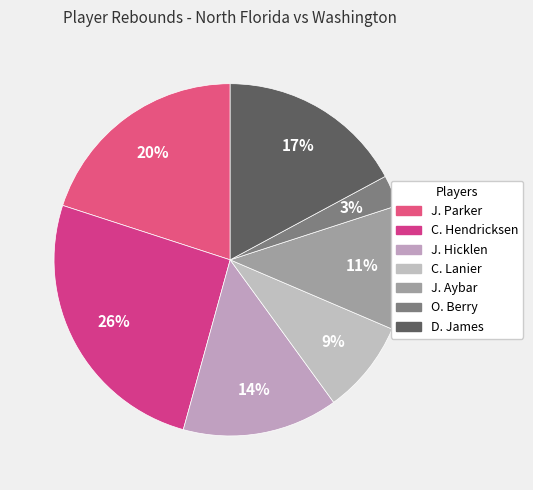

To the nearest percent, what is the difference between the largest and smallest slice percentages?

23%